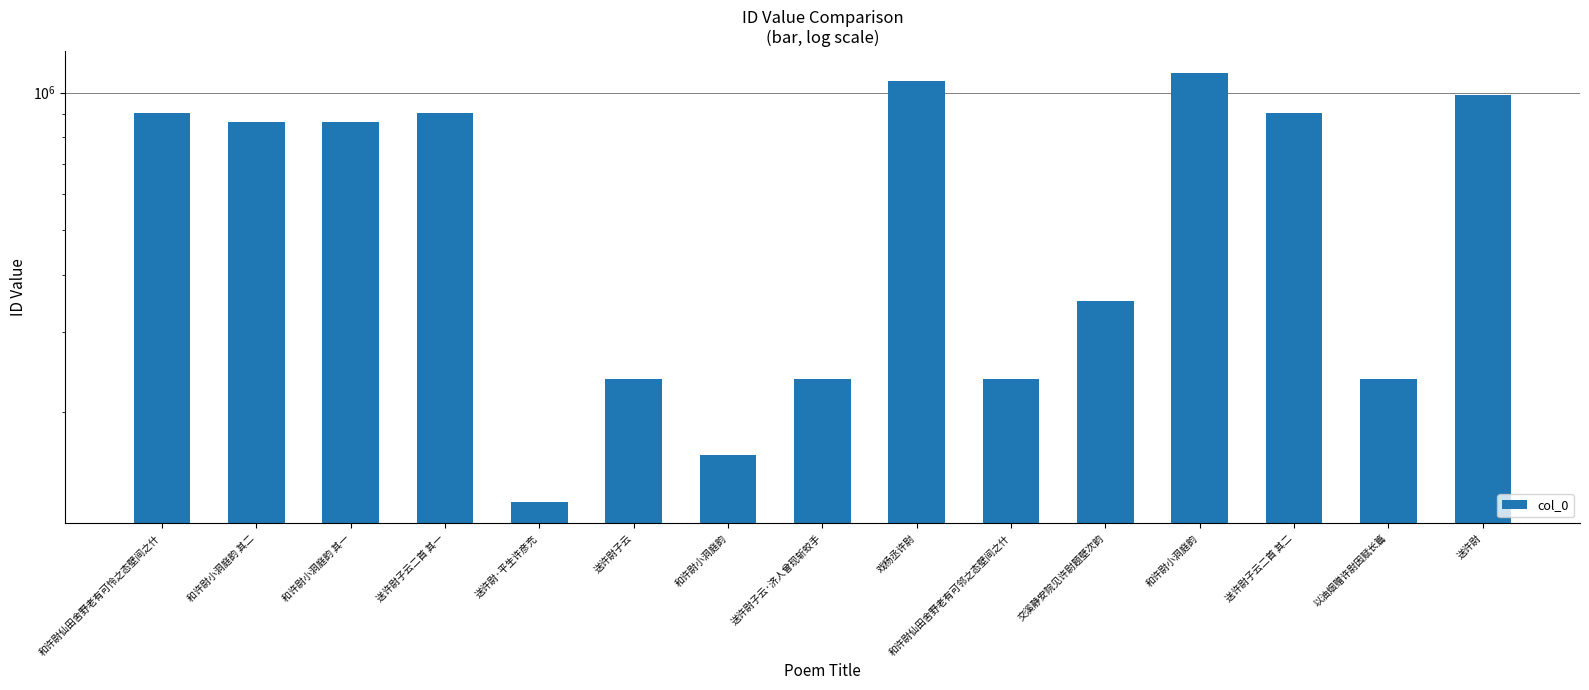

How many series are shown in this chart?

1